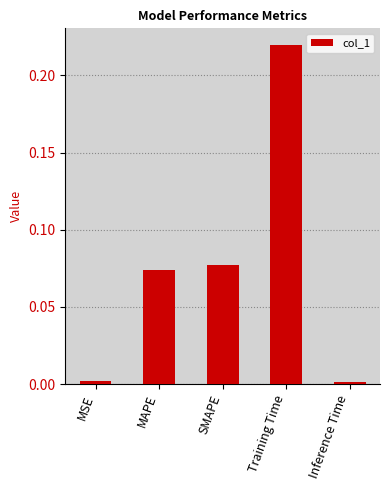

What position from the left is SMAPE?

3